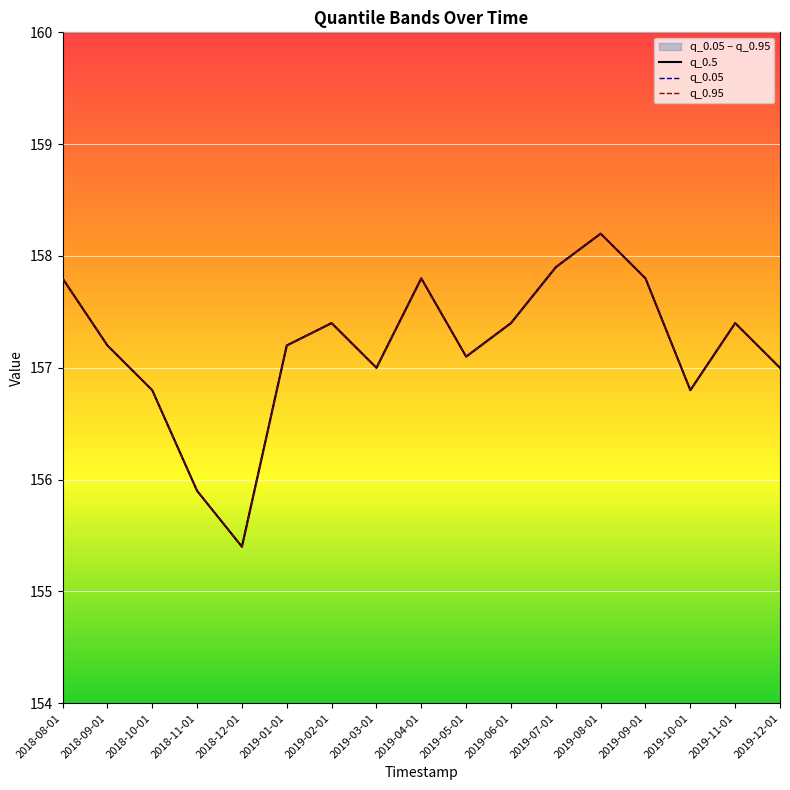

How many values in the q_0.95 series are below 157?

4